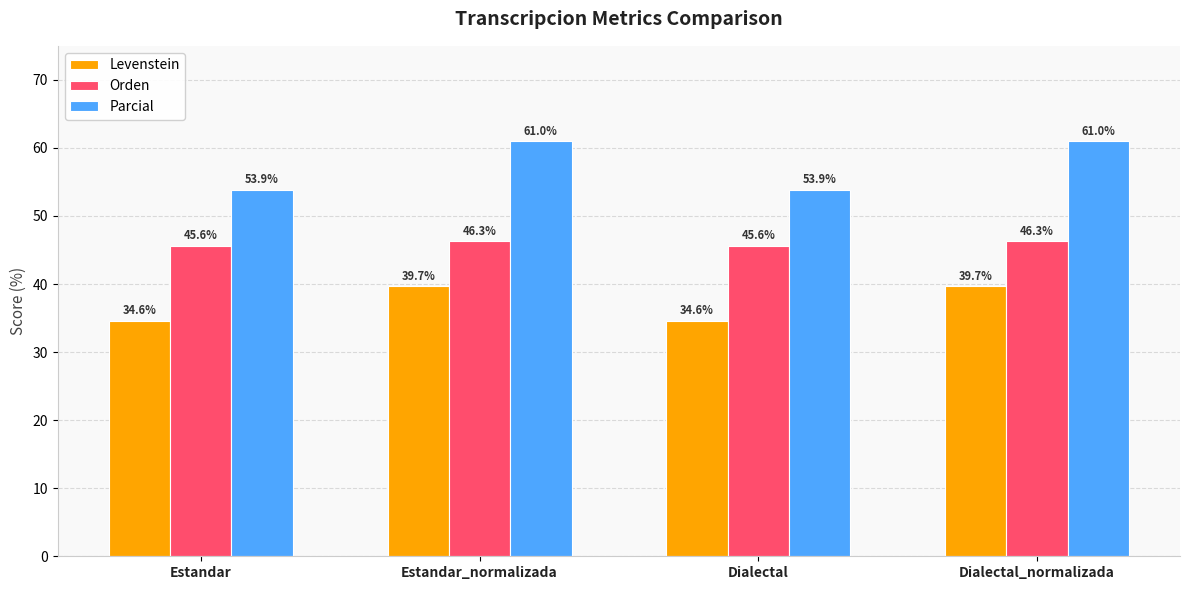

Is the value of Orden at Dialectal greater than the value of Levenstein at Estandar_normalizada?

Yes